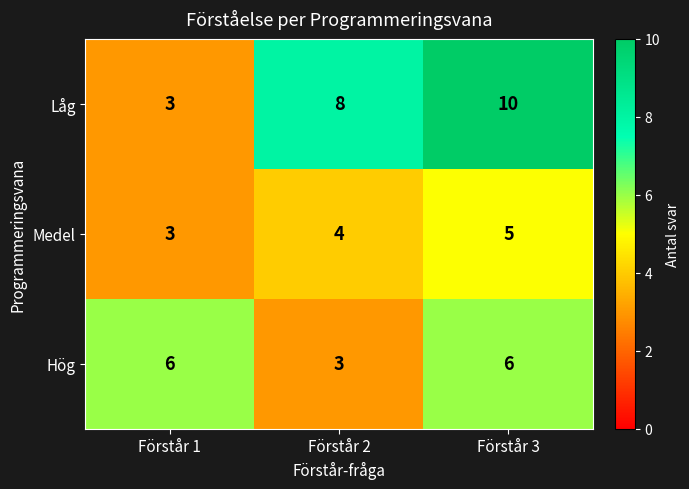

How many values in the Låg series are below 8?

1